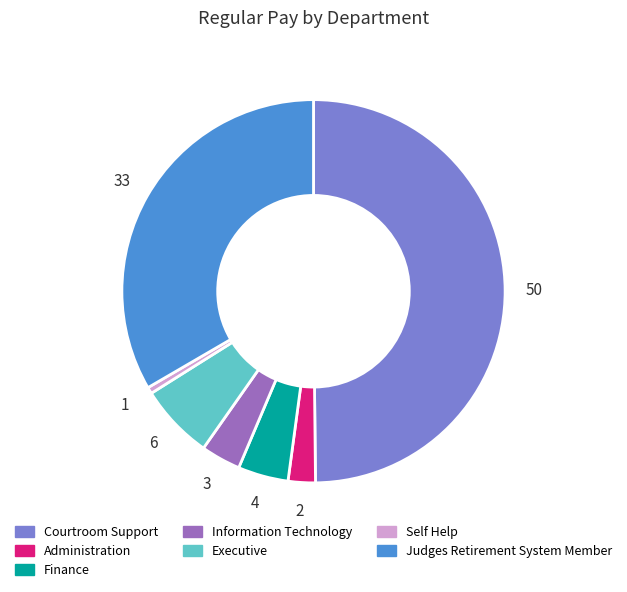

What is the smallest slice in the pie chart?

Self Help